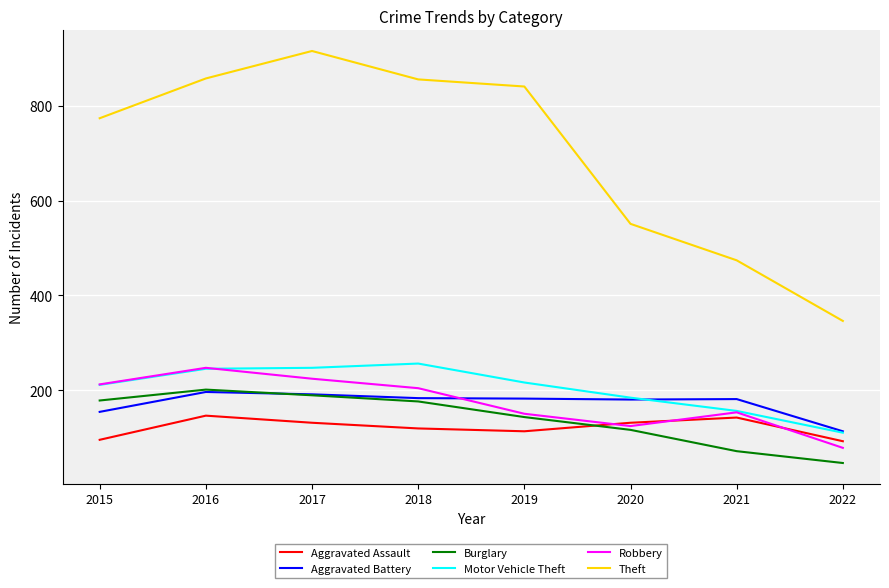

How many lines are shown in the chart?

6